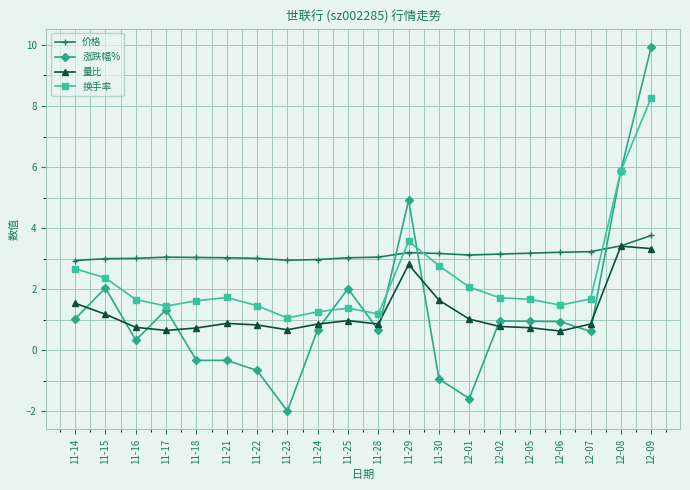

How many negative values does the 涨跌幅% series have?

6